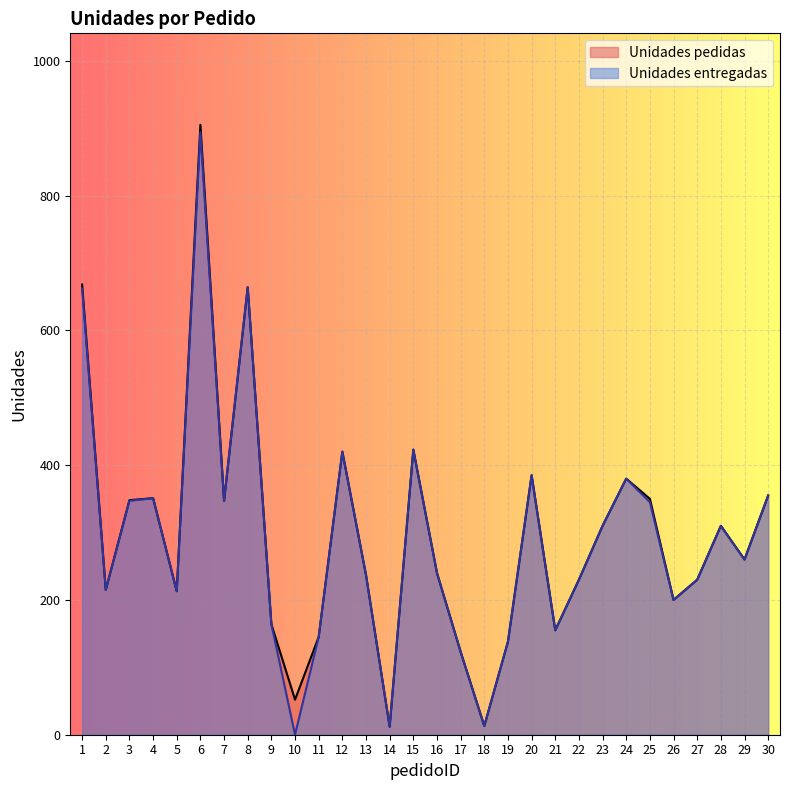

Rank the series by their average value, from highest to lowest.

Unidades pedidas, Unidades entregadas